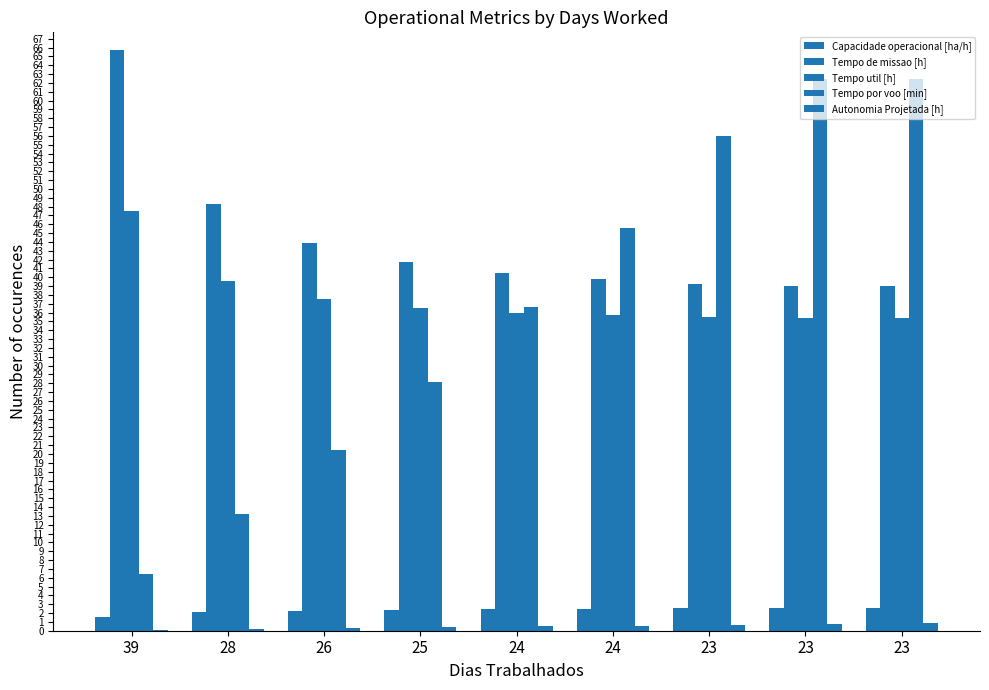

At which category is the sum across all series the highest?

23